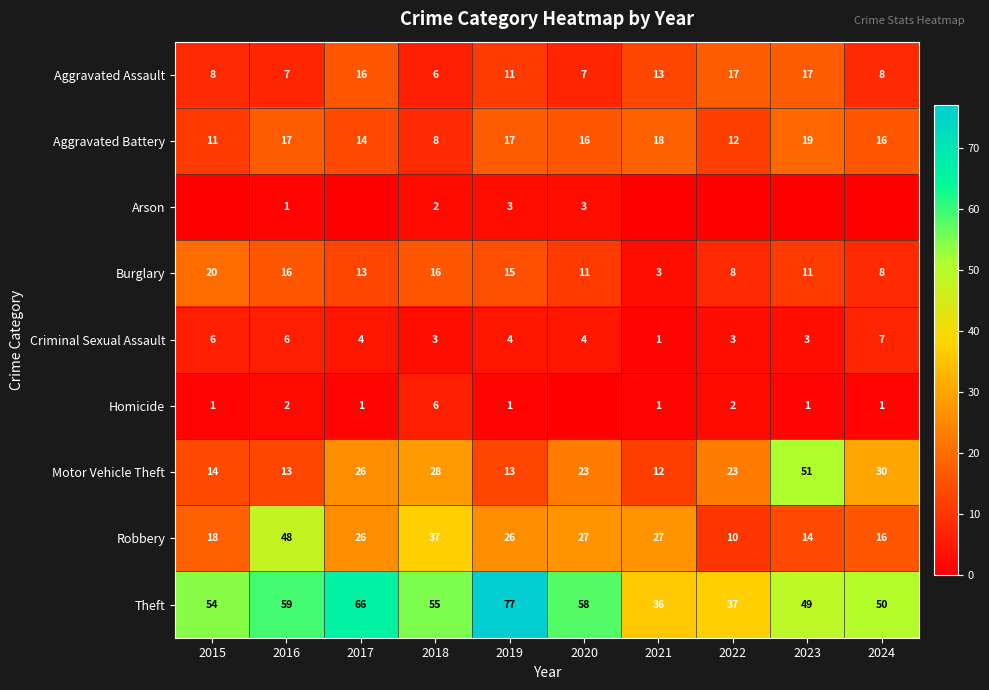

What is the total value across all series at 2023?

165